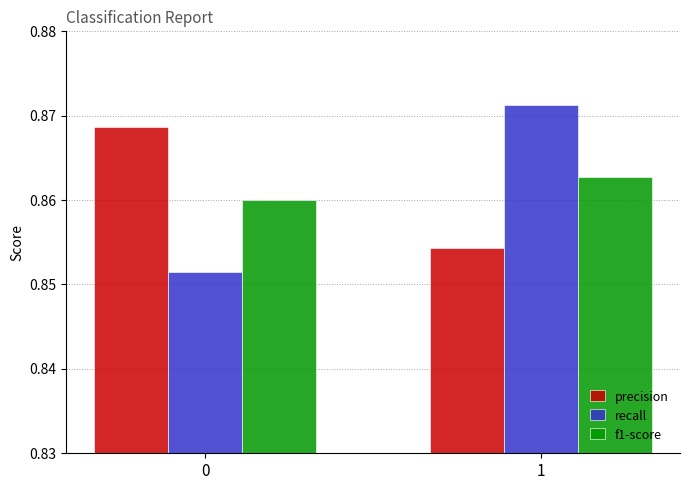

Does the chart contain stacked bars?

No